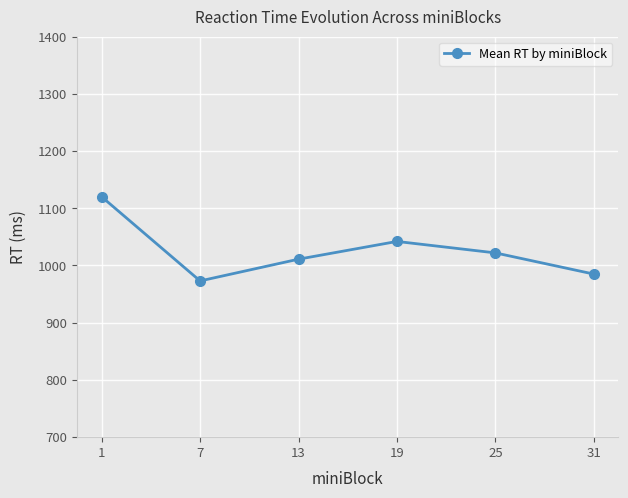

Count the number of data series in this chart.

1